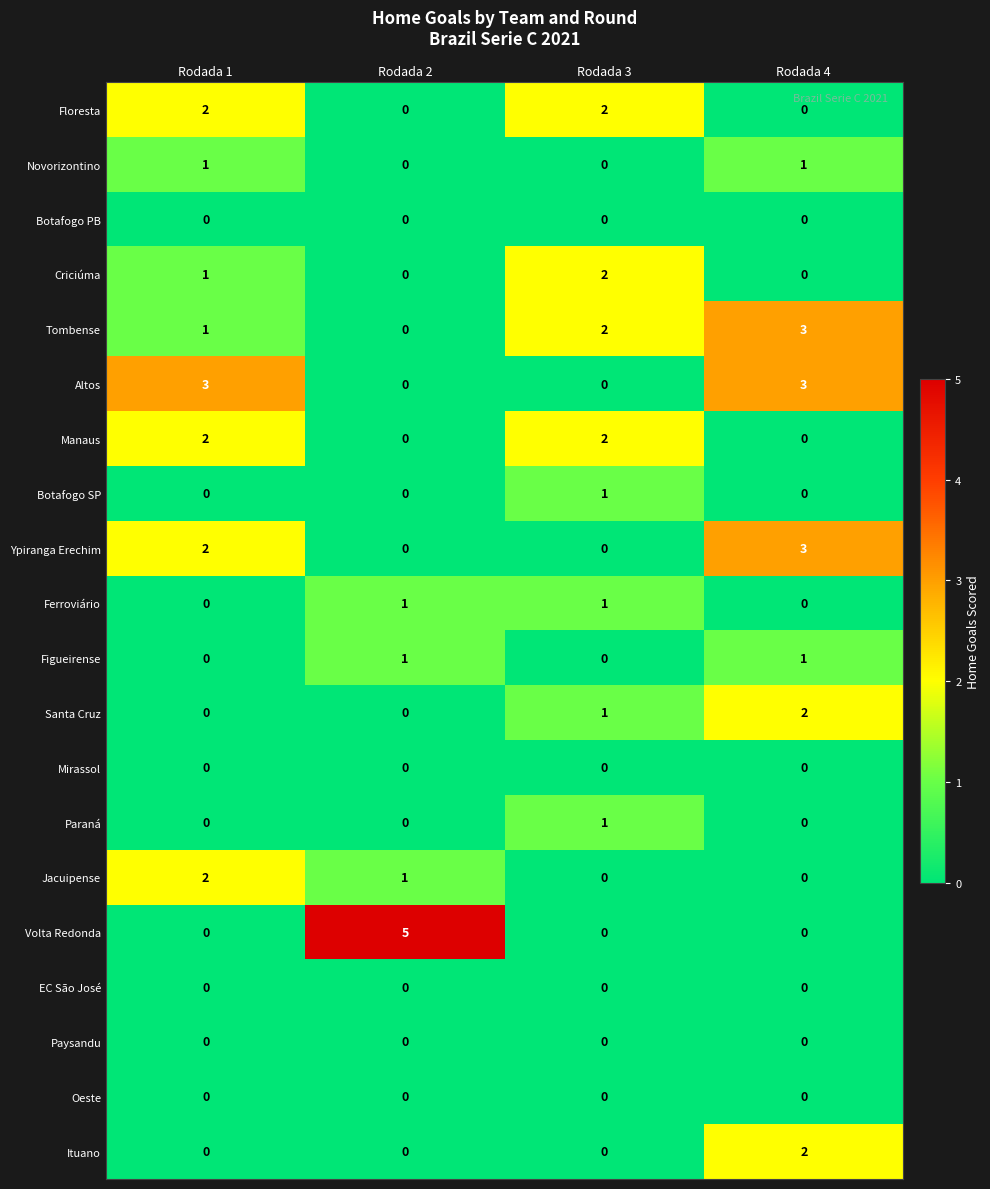

Is the value of Volta Redonda at Rodada 2 greater than the value of Ypiranga Erechim at Rodada 4?

Yes